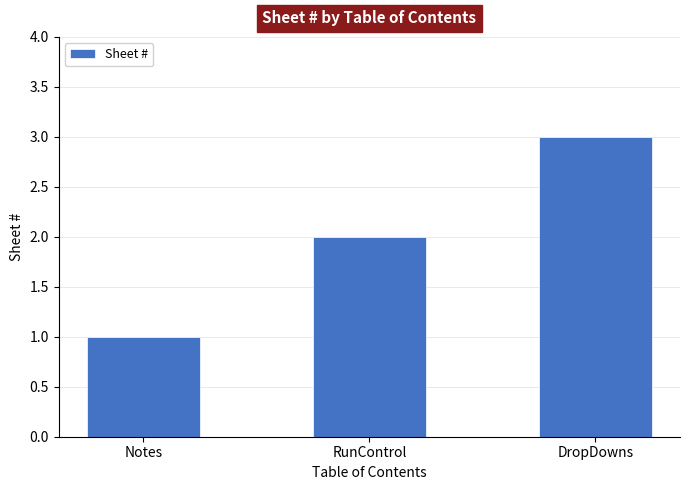

What is the label of the 1st bar from the right?

DropDowns